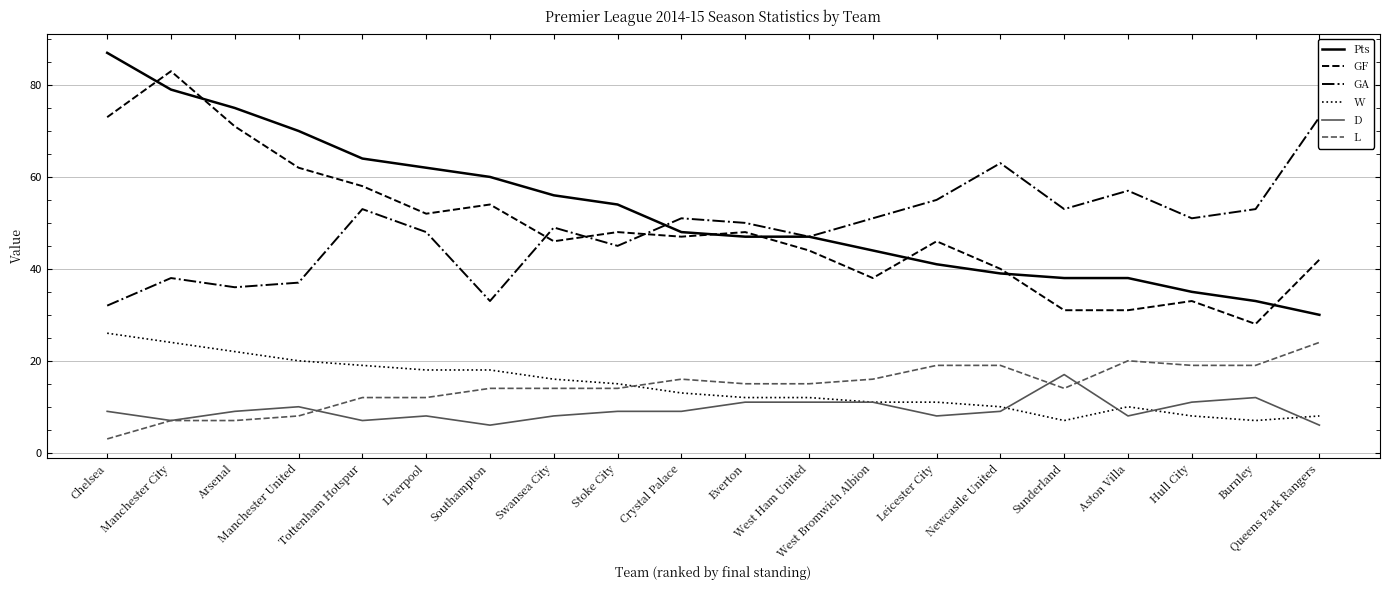

True or false: Pts and D cross at least once.

False